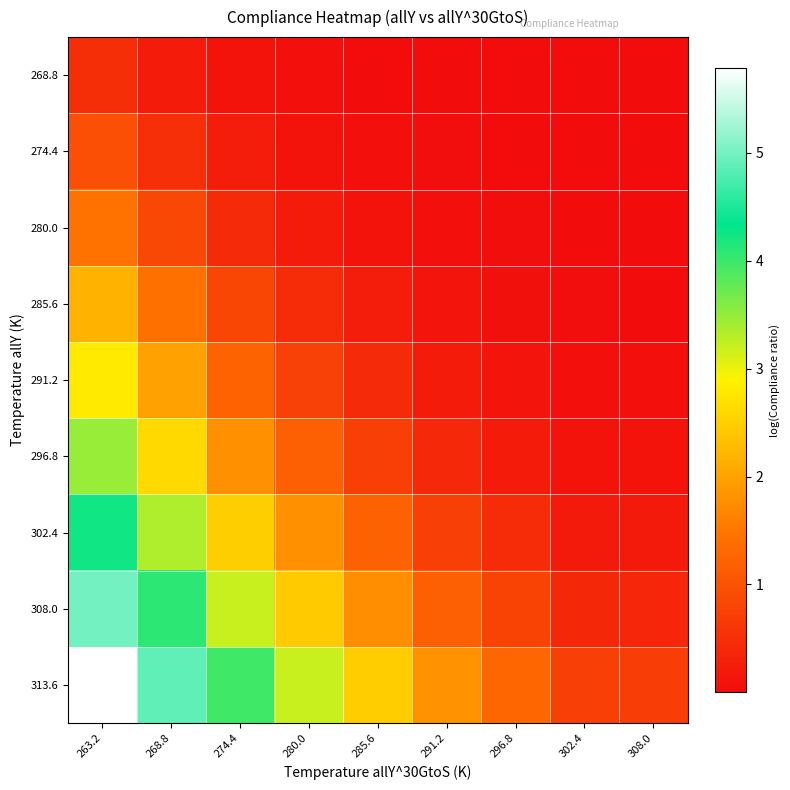

How many data points does each series have?

9